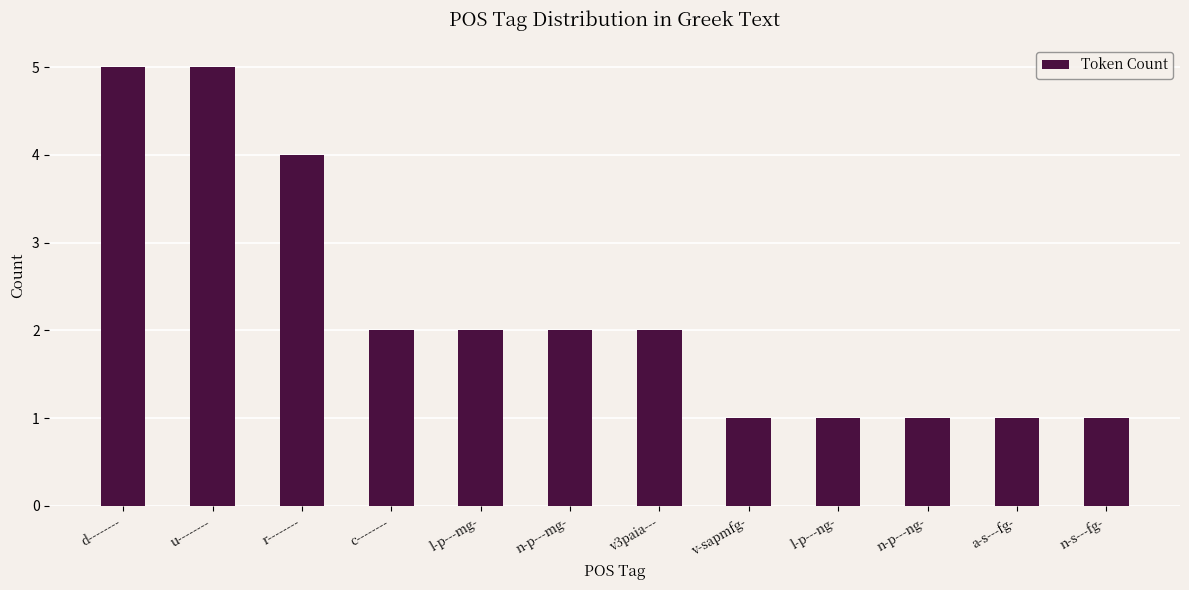

What is the difference between the second highest and minimum values?

4